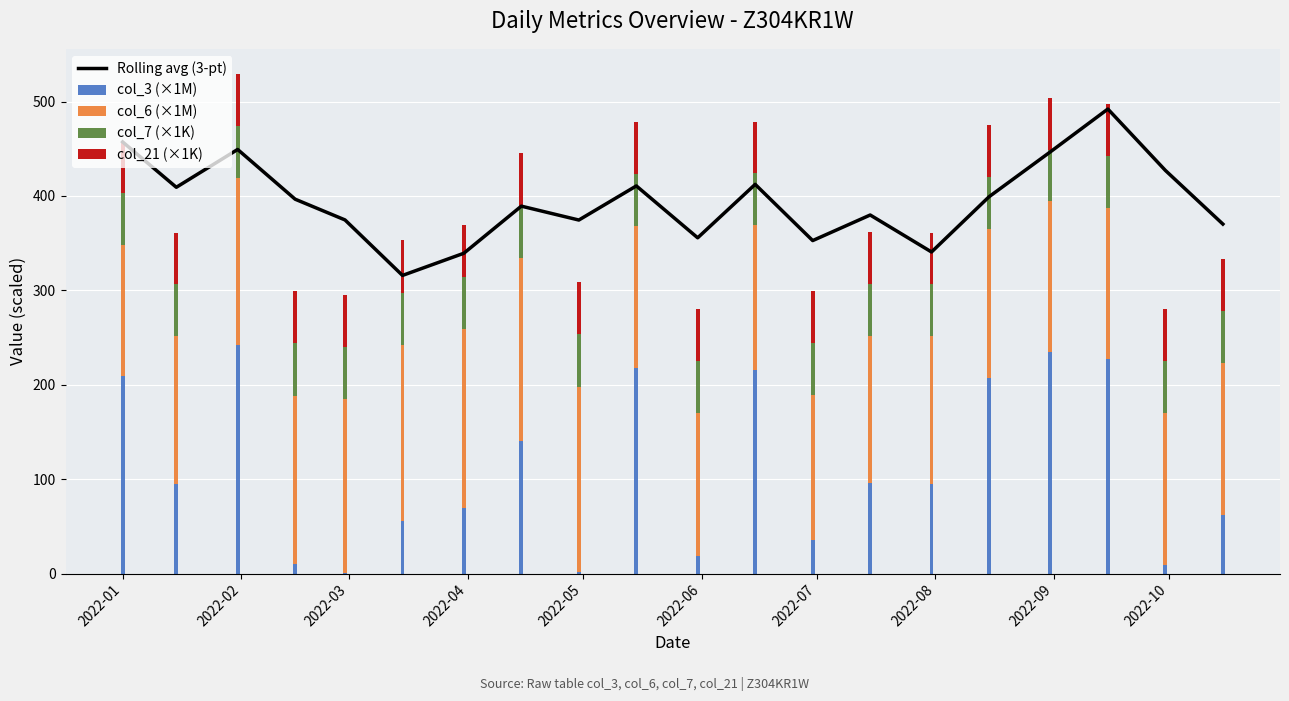

Which series has the widest spread of values?

col_3 (×1M)